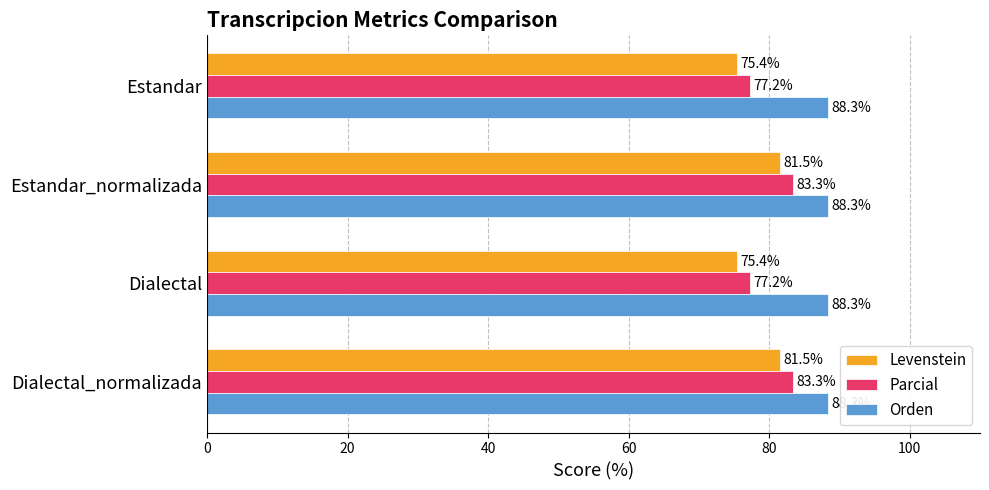

What is the greatest value displayed?

88.3